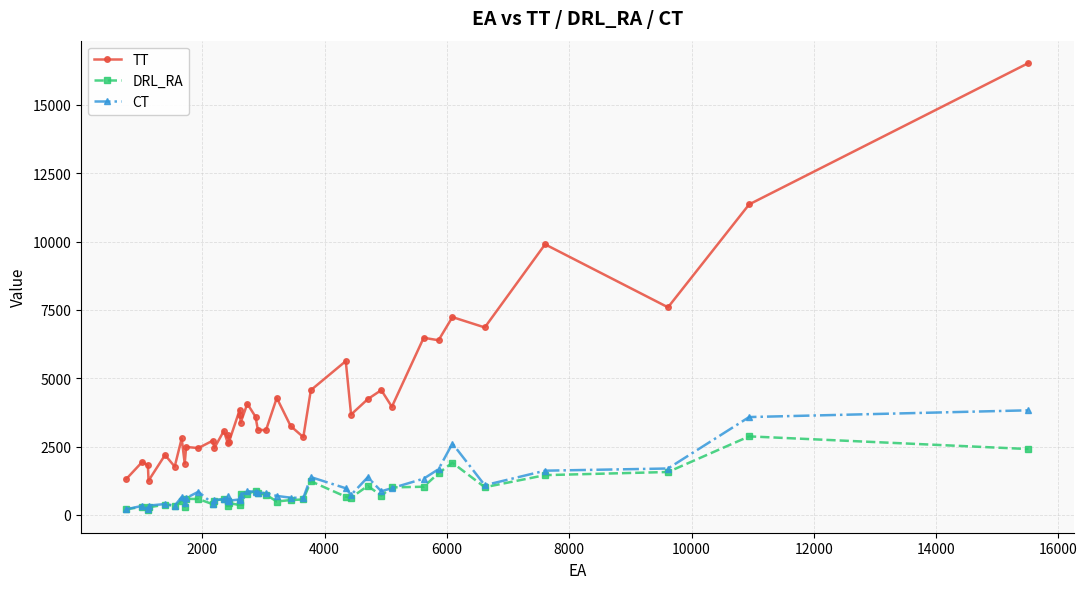

What is the lowest value of the TT series?

1249